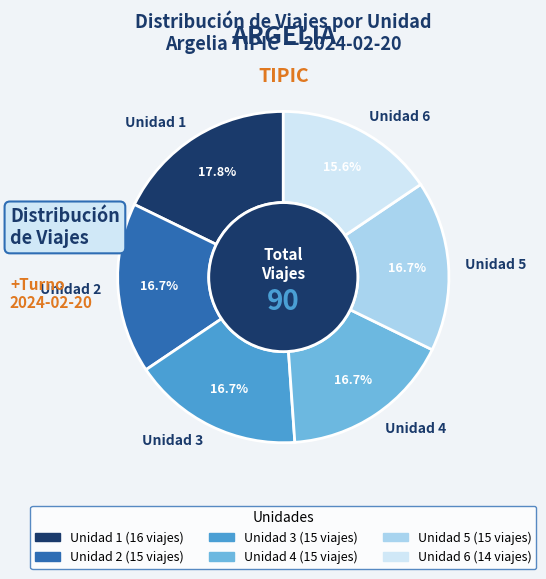

Do Unidad 5 and Unidad 1 together represent more than half of the pie?

No